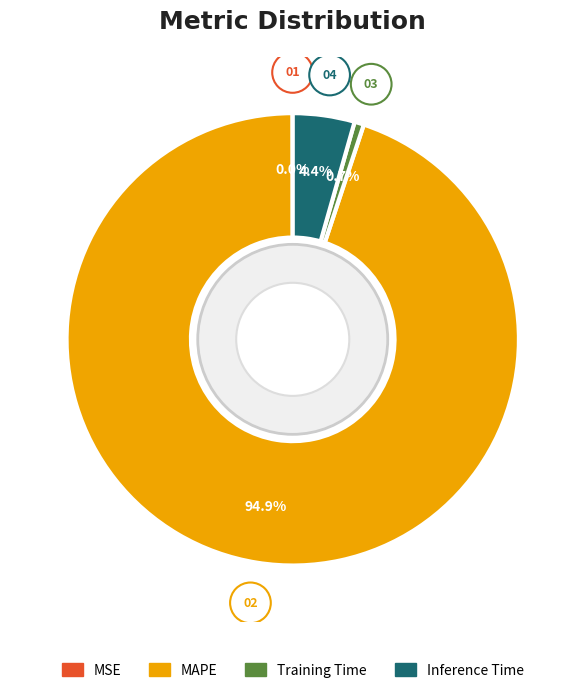

Which category accounts for the majority?

MAPE